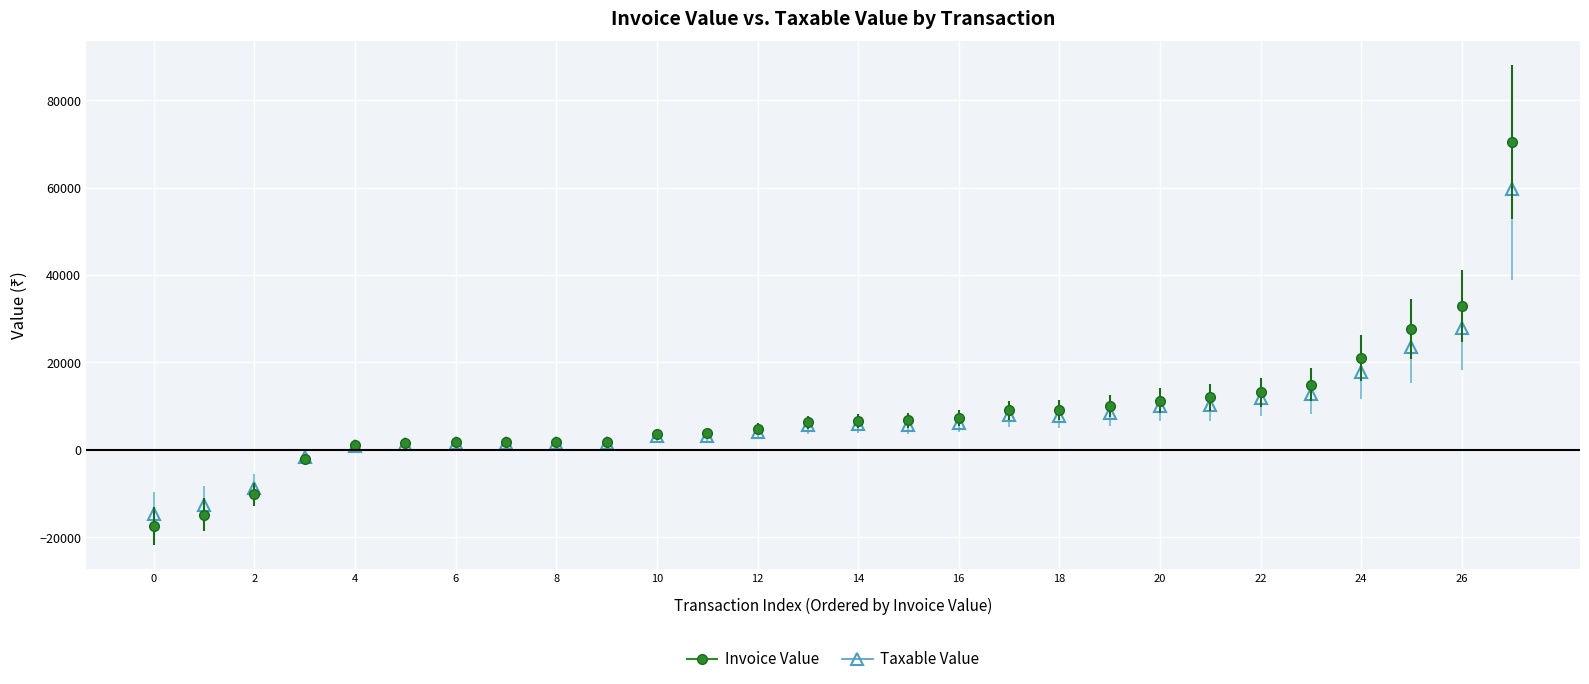

What is the maximum value for Taxable Value?

59652.0